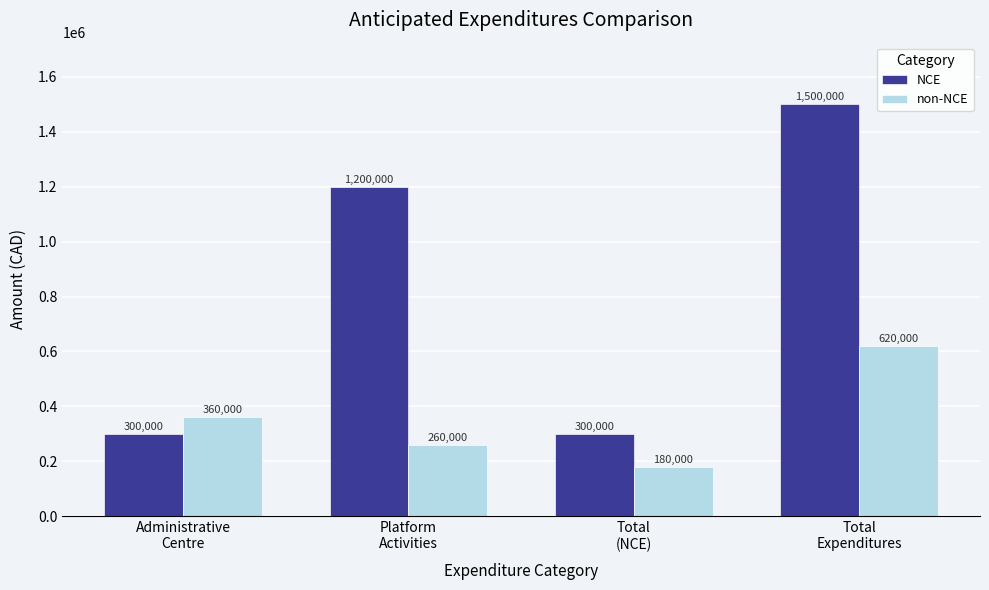

What are all the series names shown in the legend?

NCE, non-NCE